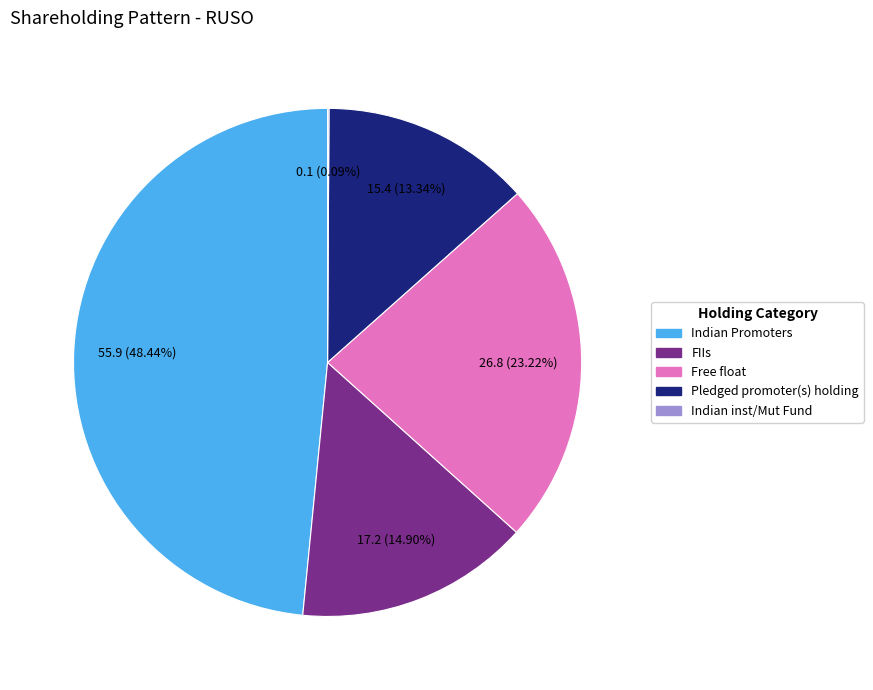

Does any single category account for the majority?

No